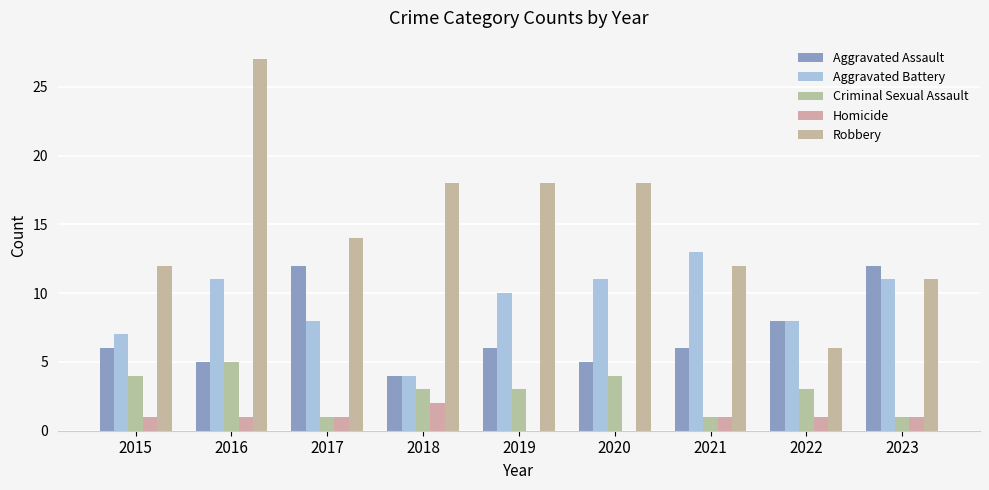

Reading left to right, list all the values displayed in this chart.

Aggravated Assault: 6	5	12	4	6	5	6	8	12
Aggravated Battery: 7	11	8	4	10	11	13	8	11
Criminal Sexual Assault: 4	5	1	3	3	4	1	3	1
Homicide: 1	1	1	2	0	0	1	1	1
Robbery: 12	27	14	18	18	18	12	6	11